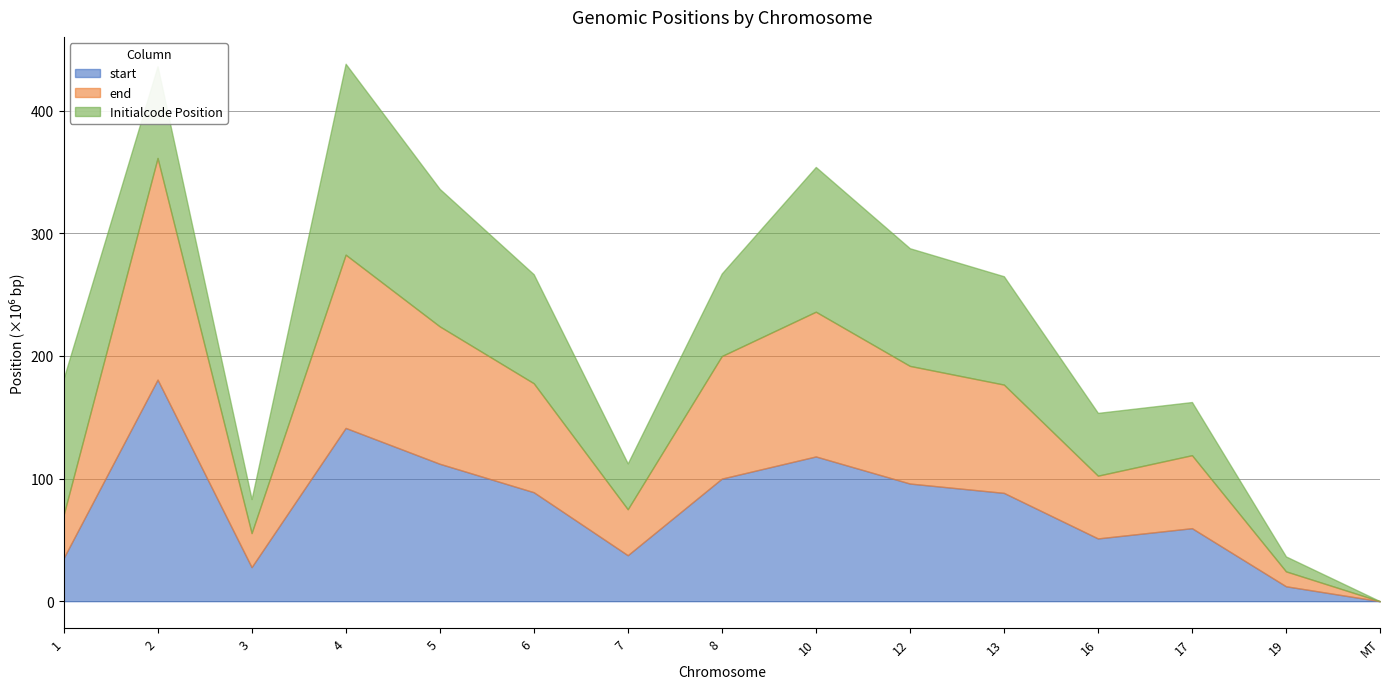

Reading left to right, what are all the values shown in this chart?

start: 35037532	180726279	27764951	141293869	112073326	88875435	37488476	99952734	118031736	95943012	88323996	51184490	59534609	12163448	1
end: 35037306	180726507	27764673	141294152	112073597	88875649	37488256	99952456	118031996	95942799	88324235	51184234	59534875	12163722	1
Initialcode Position: 111217431	74741933	27763785	155665478	112090587	88854993	37382294	67344751	118031541	95928032	88327643	51185152	43339383	12163616	0